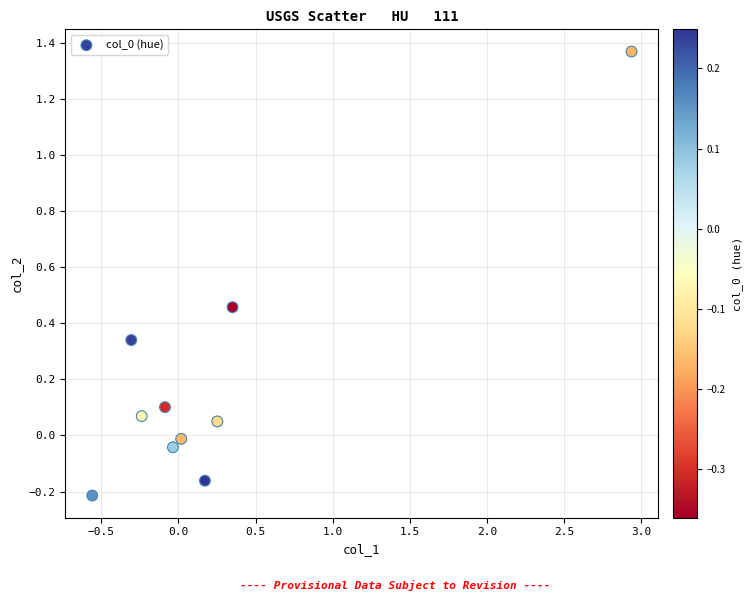

What is the range of Y values (max minus min)?

1.6